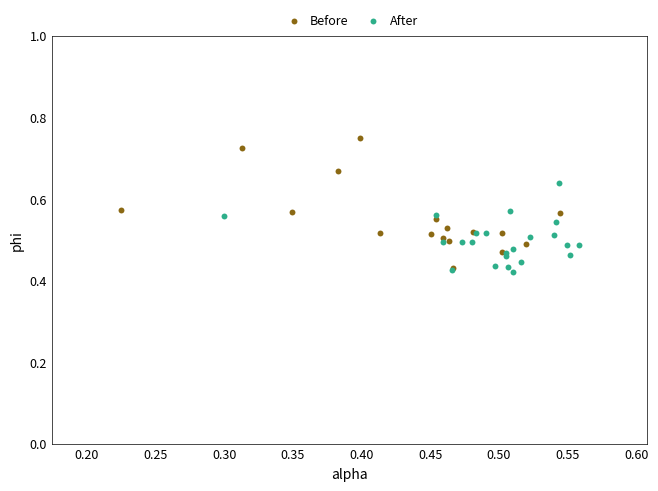

Which series has the largest Y range (max minus min)?

Before